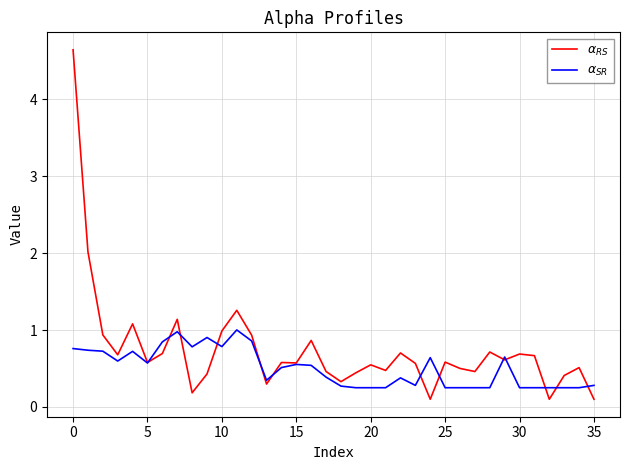

Is this an area chart (filled region under the line)?

No